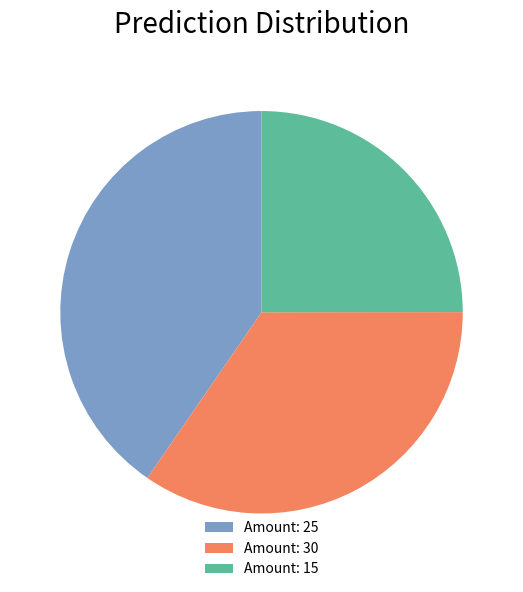

Is there any slice that represents more than half of the pie?

No